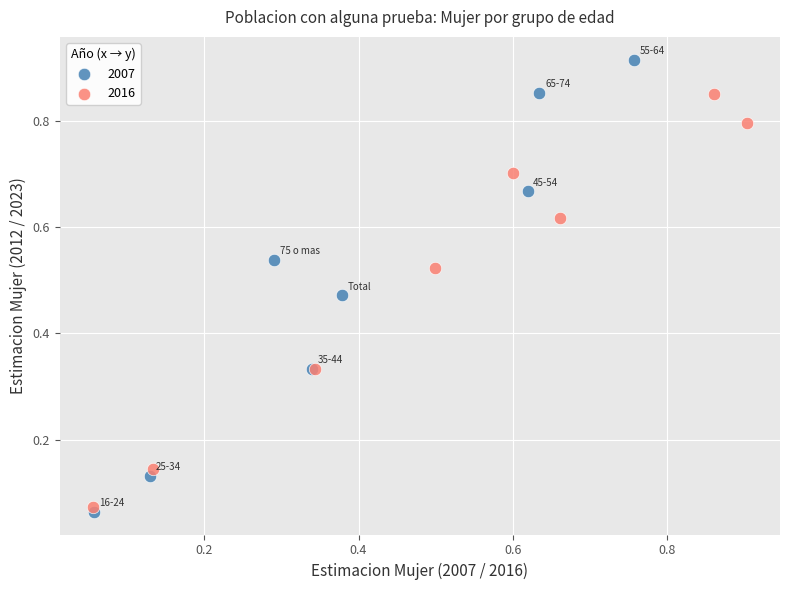

Which series contains the highest Y value?

2007